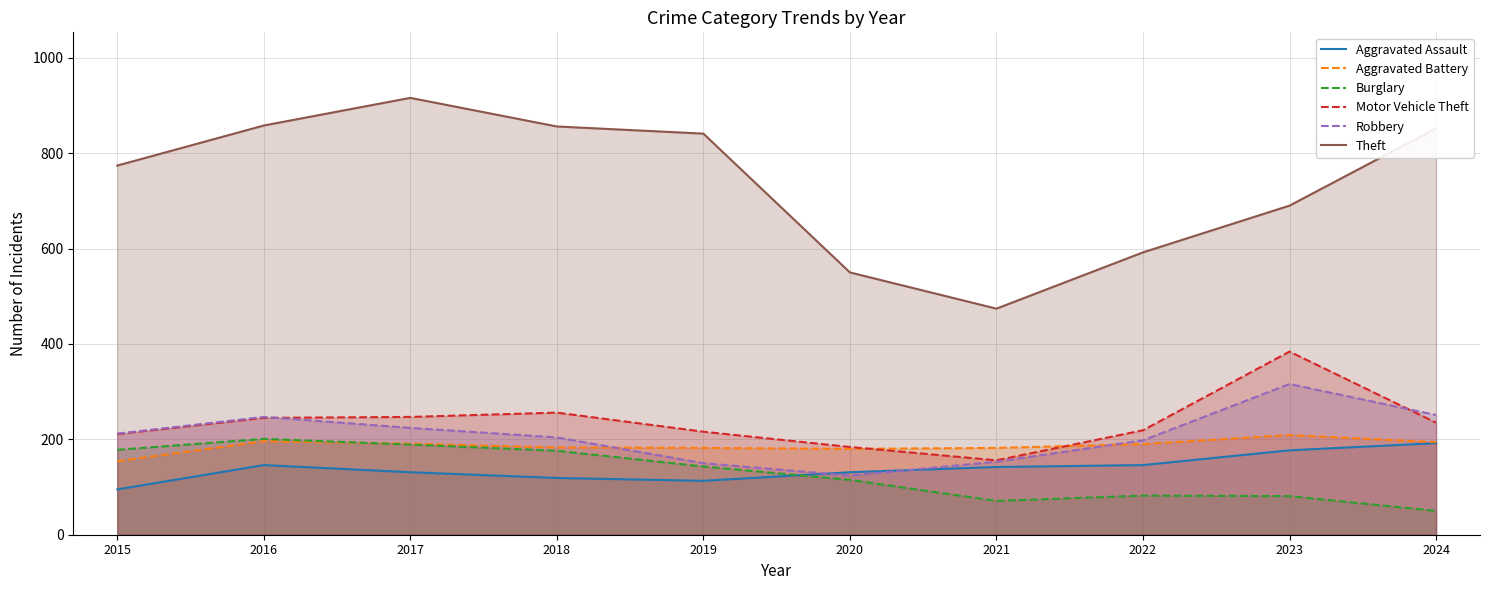

What is the total value across all series at 2021?

1178